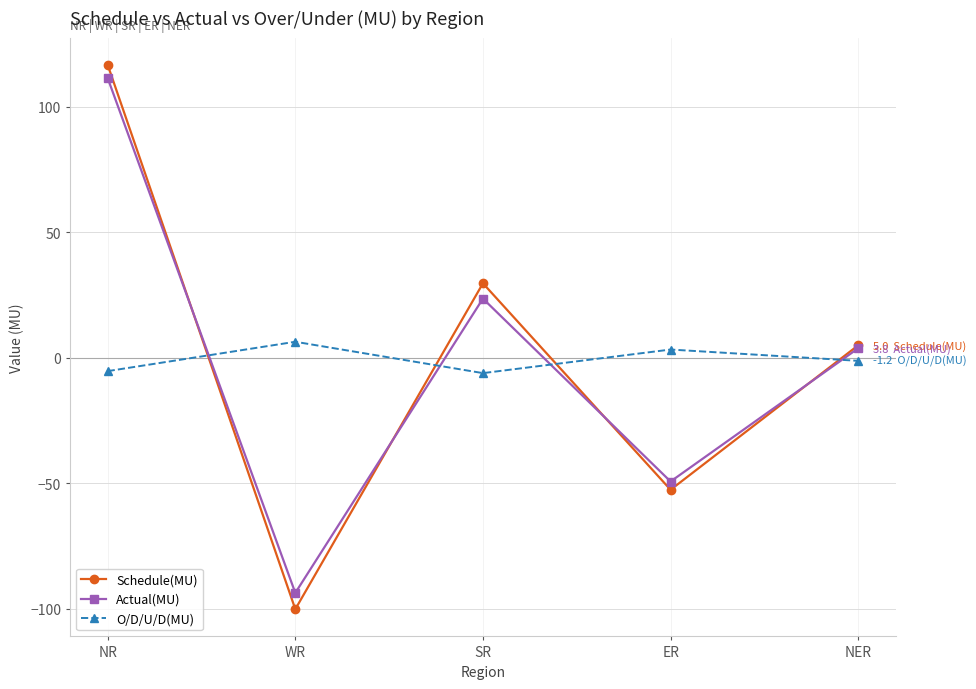

Which series has the widest spread of values?

Schedule(MU)